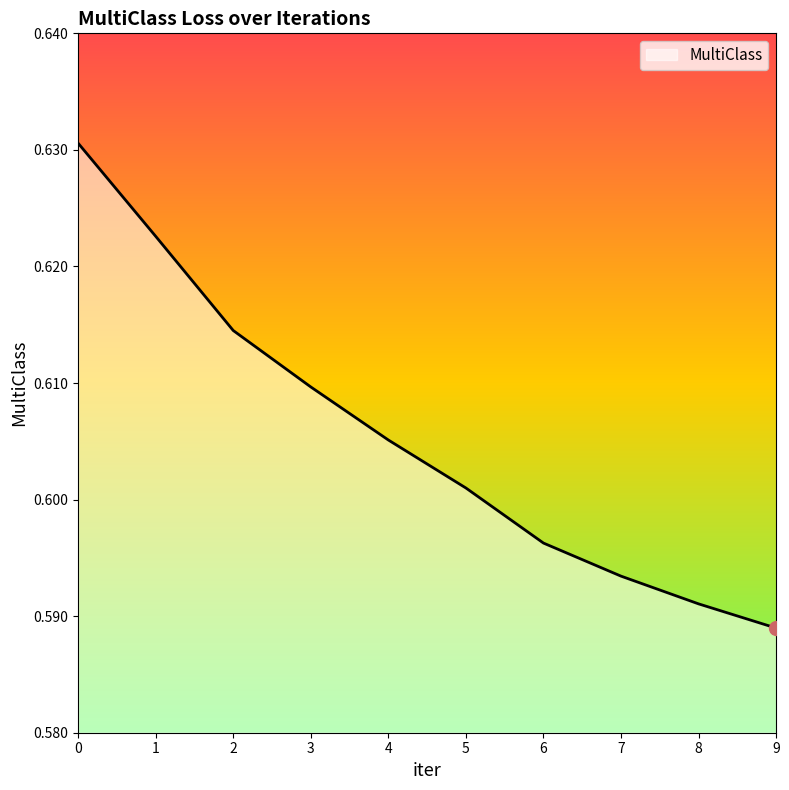

List the labels in order of value, largest first.

0, 1, 2, 3, 4, 5, 6, 7, 8, 9